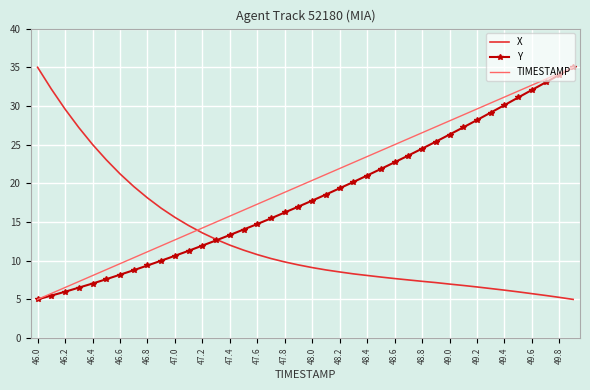

Reading left to right, extract all data points from this chart.

X: 35.0	32.2	29.6	27.2	25.0	23.0	21.2	19.6	18.1	16.8	15.6	14.5	13.6	12.8	12.0	11.4	10.8	10.3	9.8	9.5	9.1	8.8	8.5	8.3	8.1	7.9	7.7	7.5	7.3	7.2	7.0	6.8	6.6	6.4	6.2	6.0	5.7	5.5	5.3	5.0
Y: 5.0	5.5	6.0	6.5	7.1	7.6	8.2	8.8	9.4	10.0	10.6	11.3	12.0	12.6	13.3	14.0	14.7	15.5	16.2	17.0	17.8	18.6	19.4	20.2	21.0	21.9	22.7	23.6	24.5	25.4	26.3	27.2	28.2	29.1	30.1	31.1	32.1	33.0	34.0	35.0
TIMESTAMP: 5.0	5.8	6.5	7.3	8.1	8.8	9.6	10.4	11.2	11.9	12.7	13.5	14.2	15.0	15.8	16.5	17.3	18.1	18.8	19.6	20.4	21.2	21.9	22.7	23.5	24.2	25.0	25.8	26.5	27.3	28.1	28.8	29.6	30.4	31.2	31.9	32.7	33.5	34.2	35.0